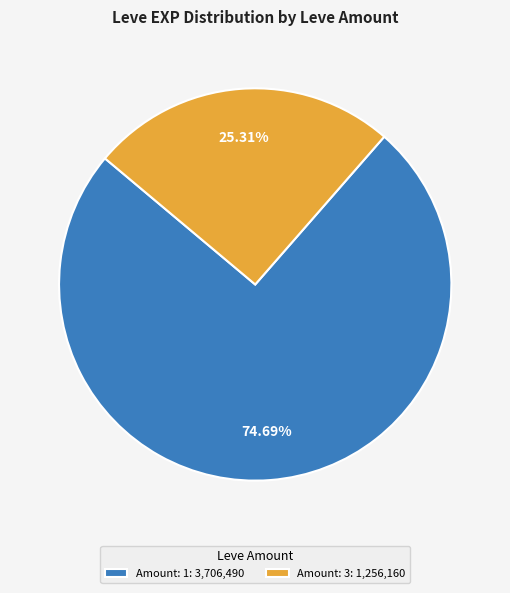

Is there a majority slice in this chart?

Yes